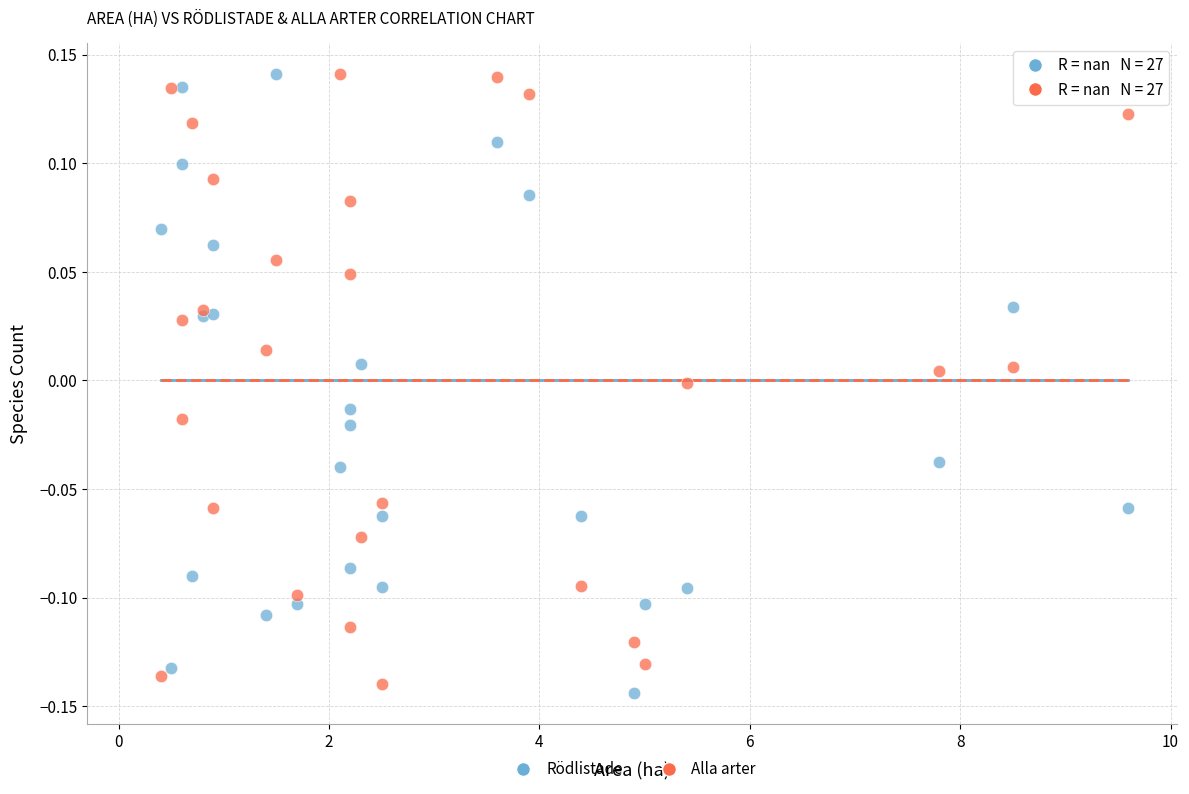

What is the X range (max minus min) for the scatter plot?

9.2